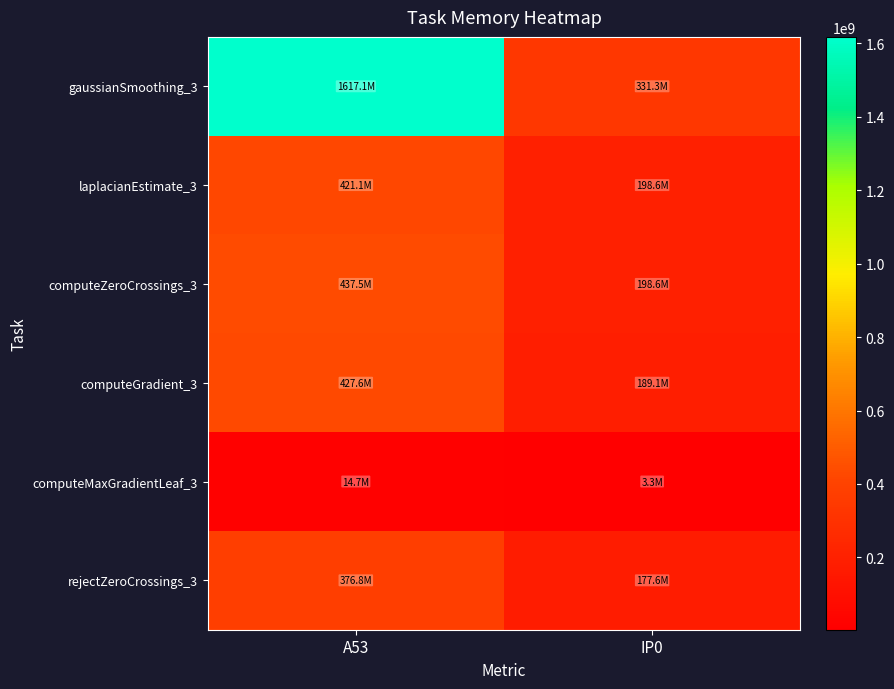

Which series has the largest total across all categories?

gaussianSmoothing_3